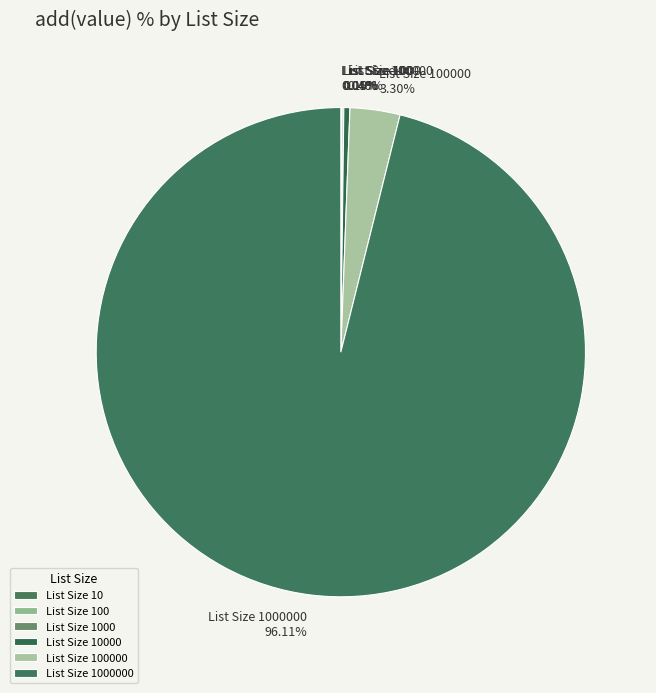

Is there a majority slice in this chart?

Yes